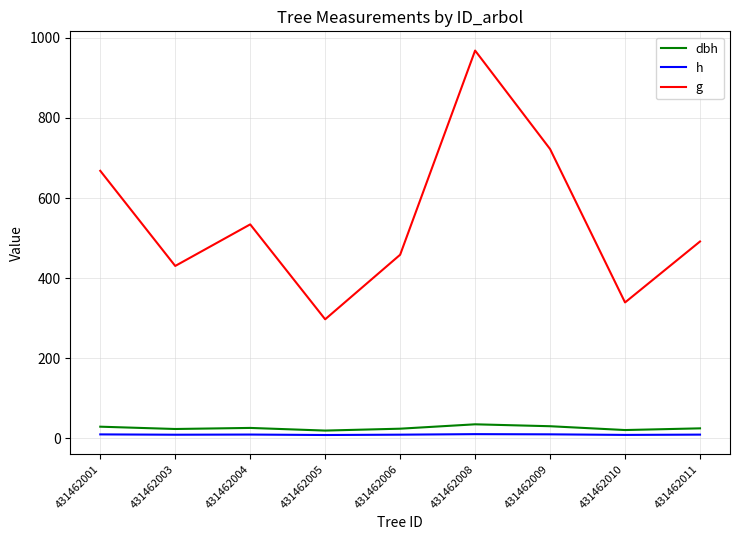

True or false: g and h intersect in this chart.

False